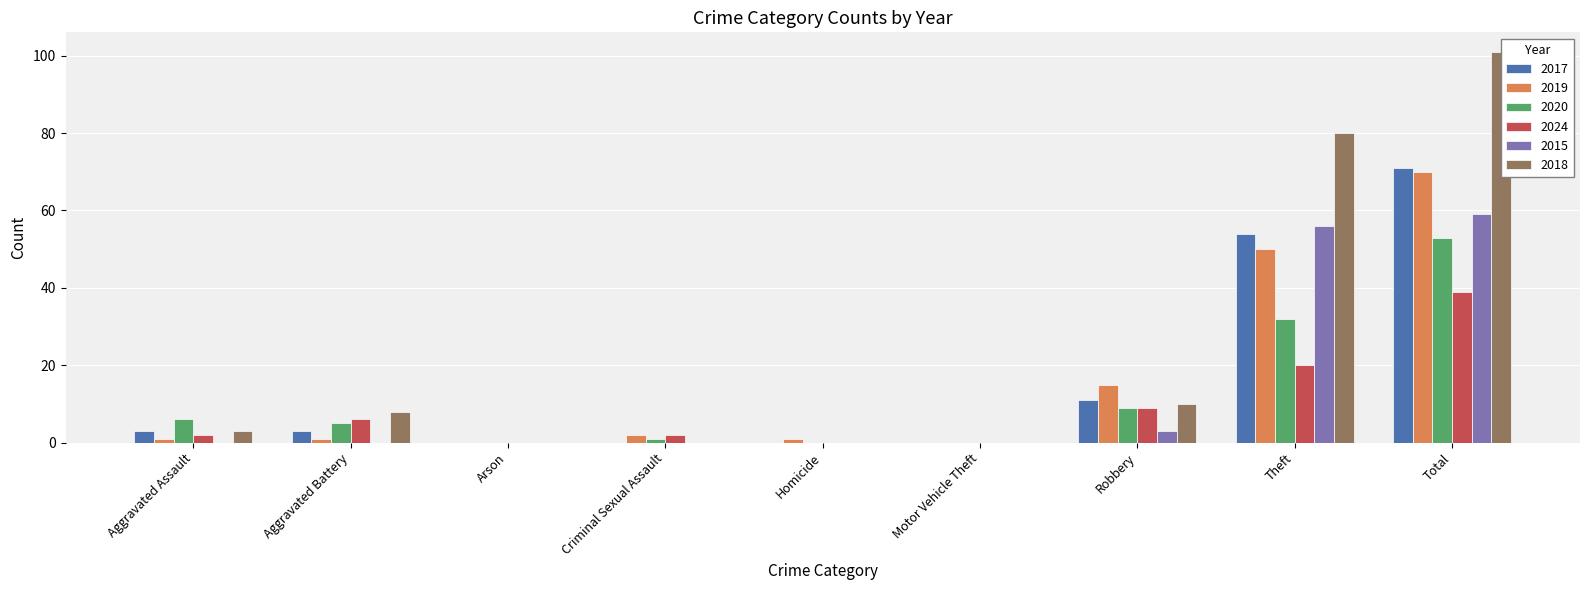

What is the total value across all series at Aggravated Battery?

23